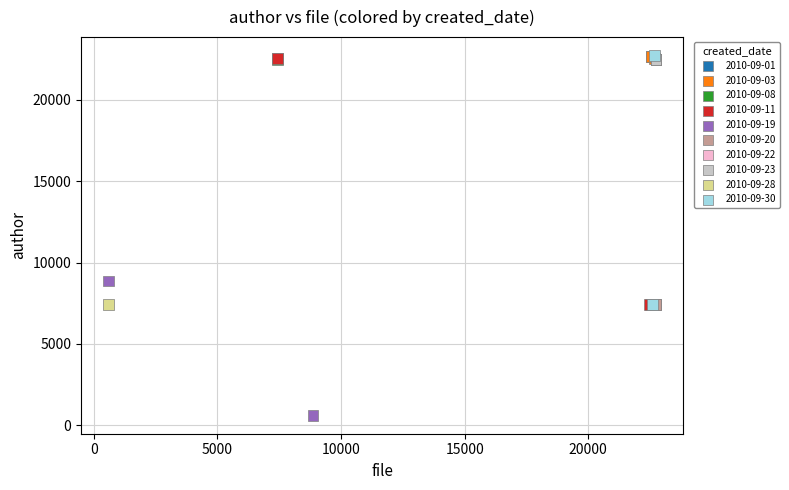

What Y value in the scatter plot is closest to 11665?

8861